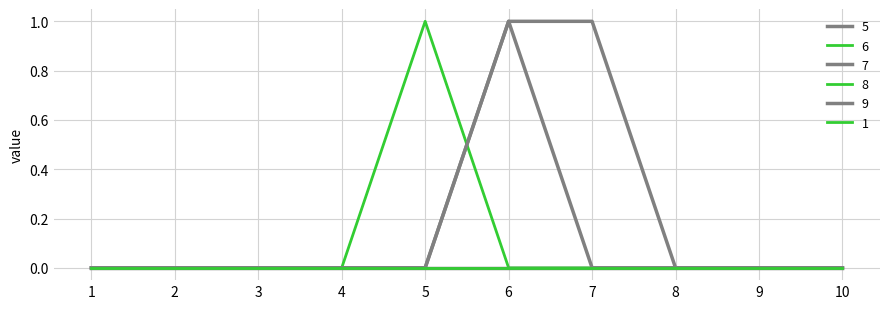

Where is 7 nearest to the value 0?

1